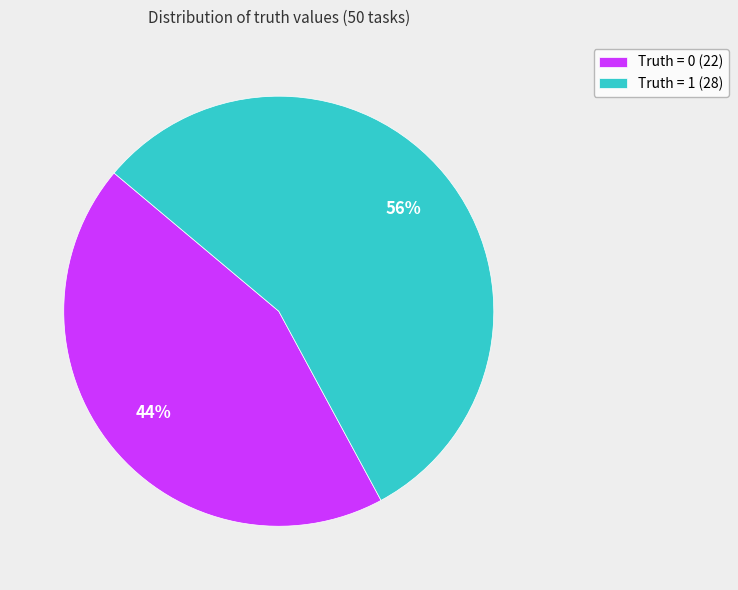

Between Truth = 1 (28) and Truth = 0 (22), which is larger?

Truth = 1 (28)